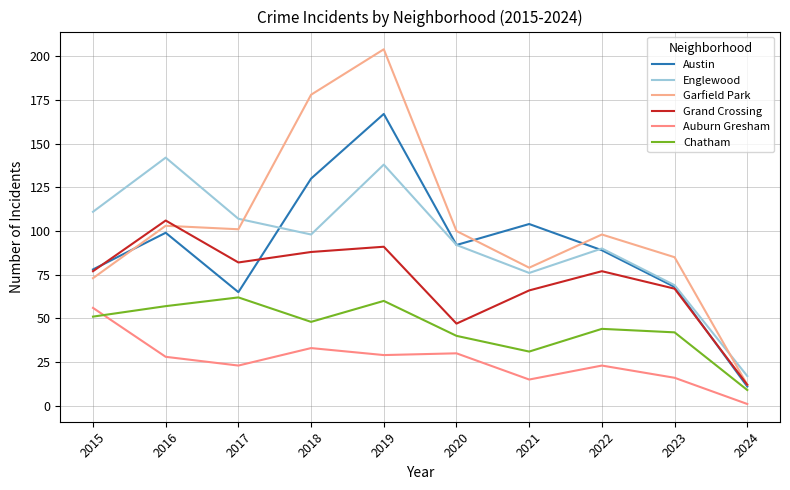

Which category has the lowest value in the Grand Crossing series?

2024